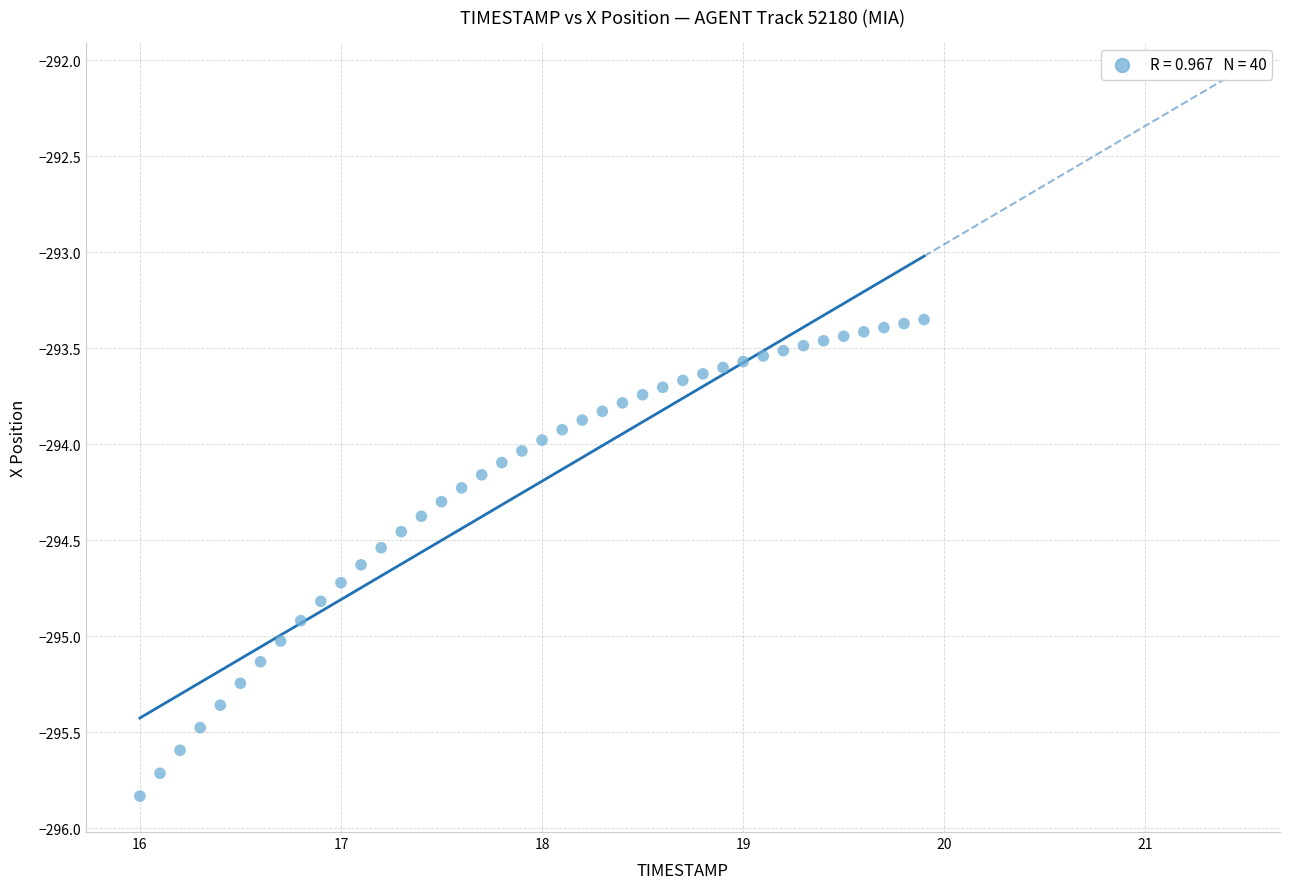

What is the range of X values (max minus min)?

3.9